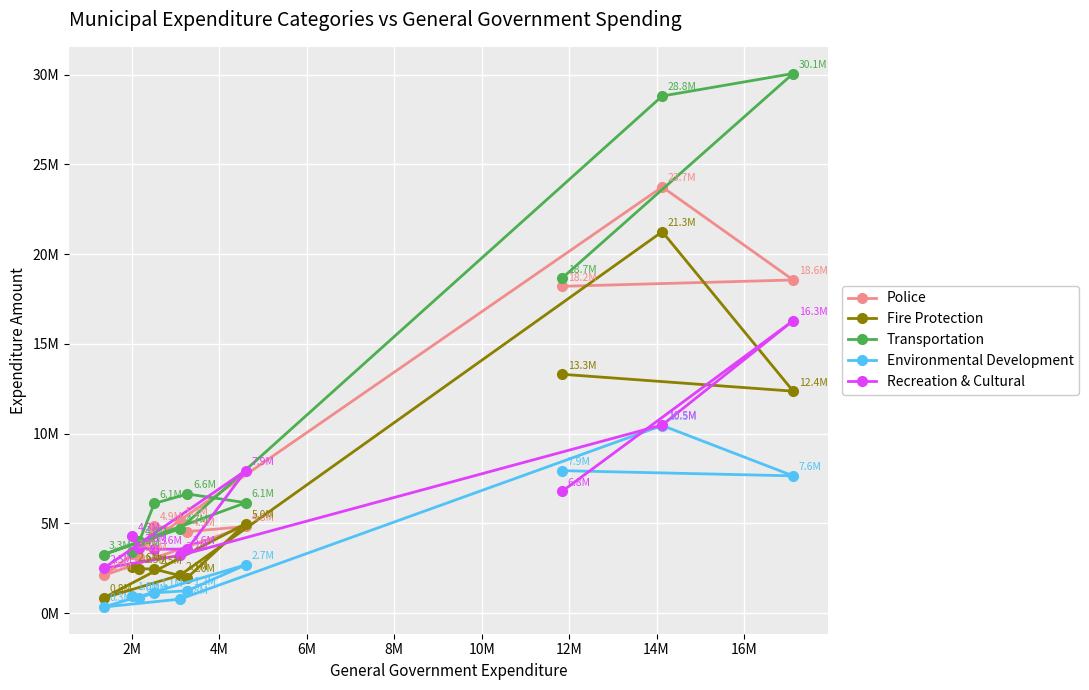

Reading left to right, list all the values displayed in this chart.

Police: 18206623	18560644	23743517	5176358	2095761	4825069	4541936	4864772	3124536	3316193
Fire Protection: 13307034	12364599	21250090	2111680	838235	4991393	1980046	2451862	2476473	2571145
Transportation: 18661829	30063911	28809553	4696664	3261448	6149868	6636555	6109924	4028372	3406317
Environmental Development: 7935996	7646000	10451240	778624	336862	2688756	1247401	1128350	856772	977994
Recreation & Cultural: 6782880	16293745	10481888	3213038	2494552	7943041	3564718	3558788	3645490	4274174